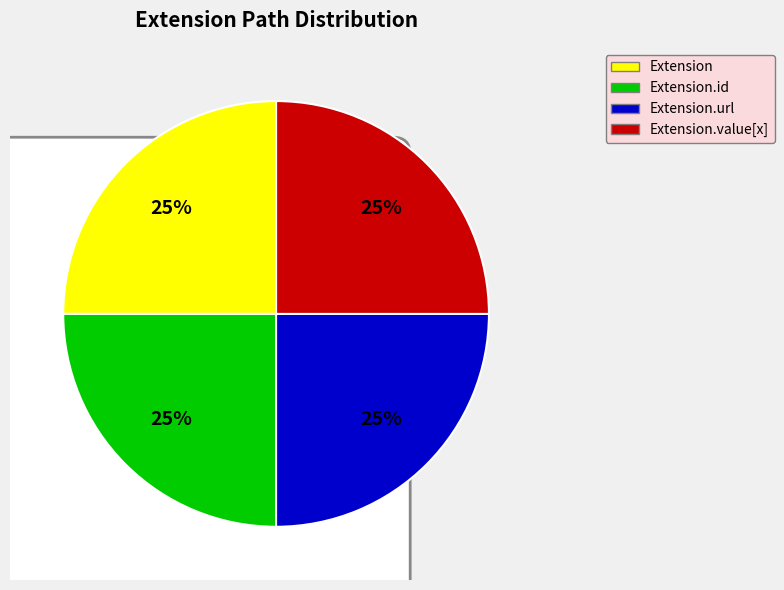

Is it true that Extension is 35% of the pie?

False